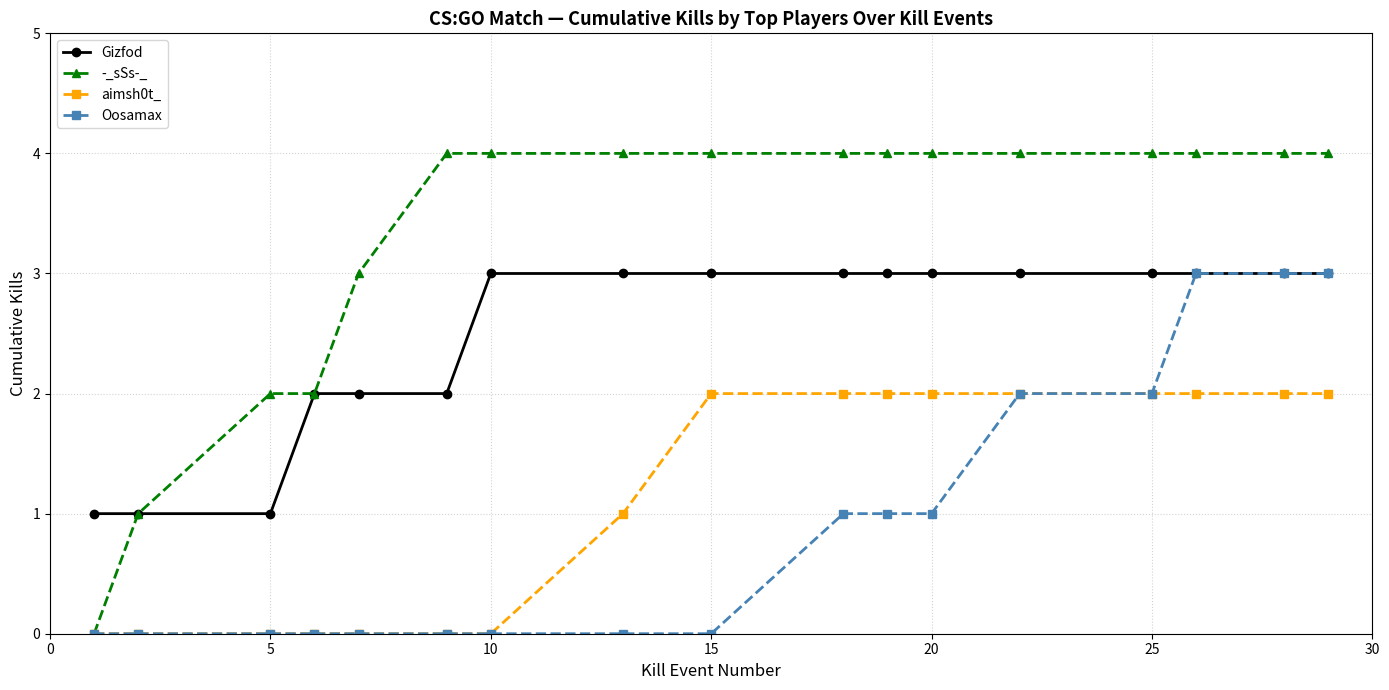

True or false: Gizfod and aimsh0t_ intersect in this chart.

False